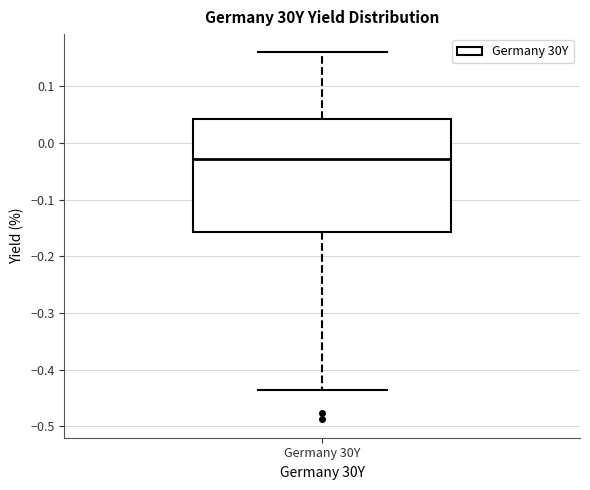

Transcribe this box plot: give where the median line is, the range the box spans, and where the two whiskers end, as read against the y-axis. The values are not printed on the chart, so give them approximately, as read against the axis.

median -0.03, box -0.16 to 0.04, whiskers -0.44 to 0.16